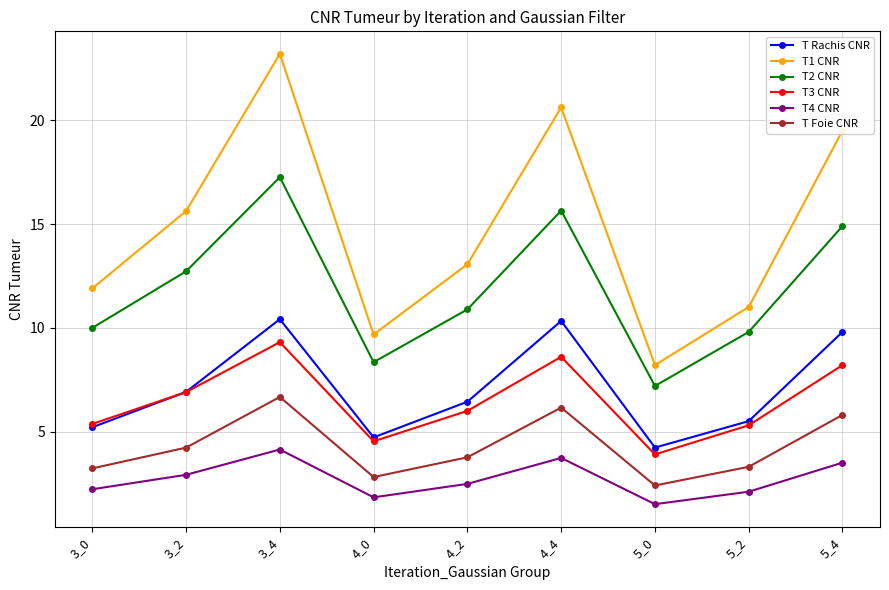

At which category does T3 CNR reach its first local valley?

4_0